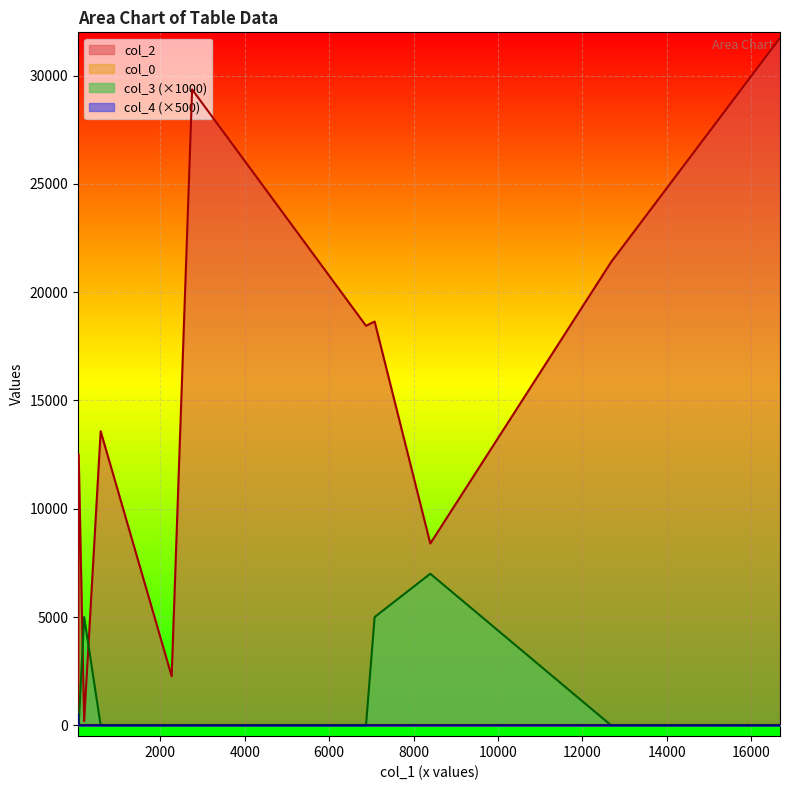

Which series has the widest spread of values?

col_2